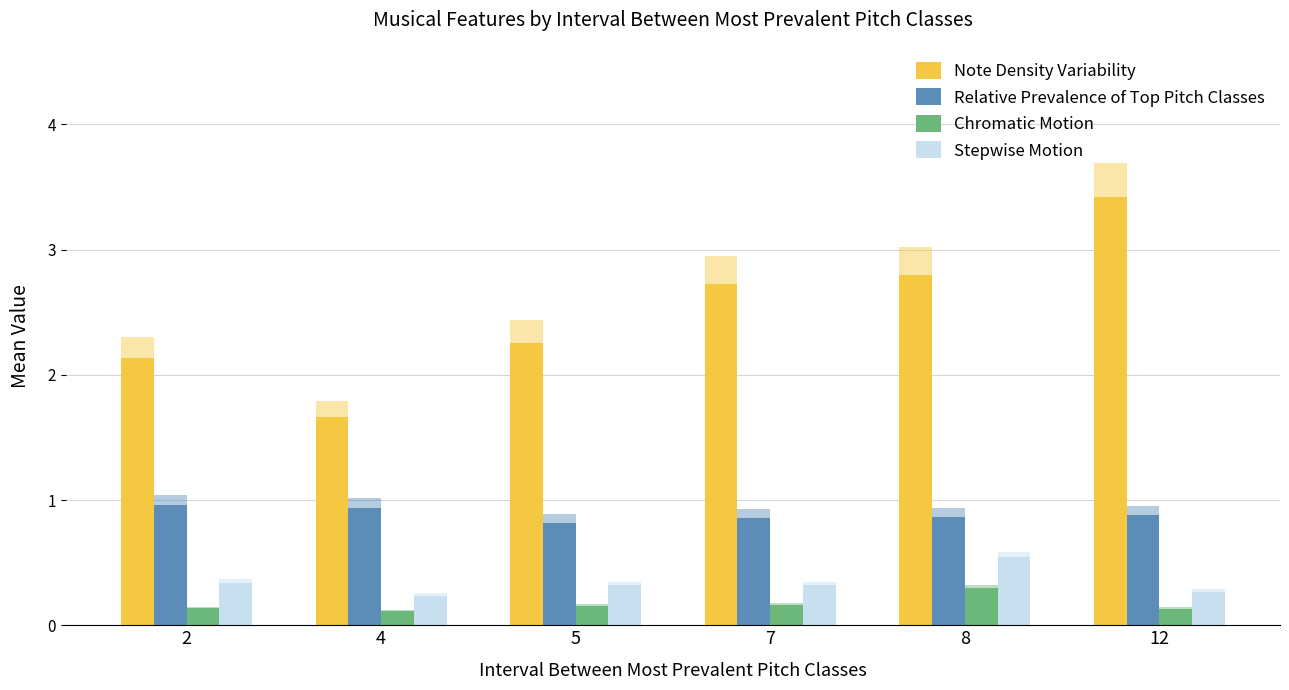

At how many categories does at least one series exceed 2?

5